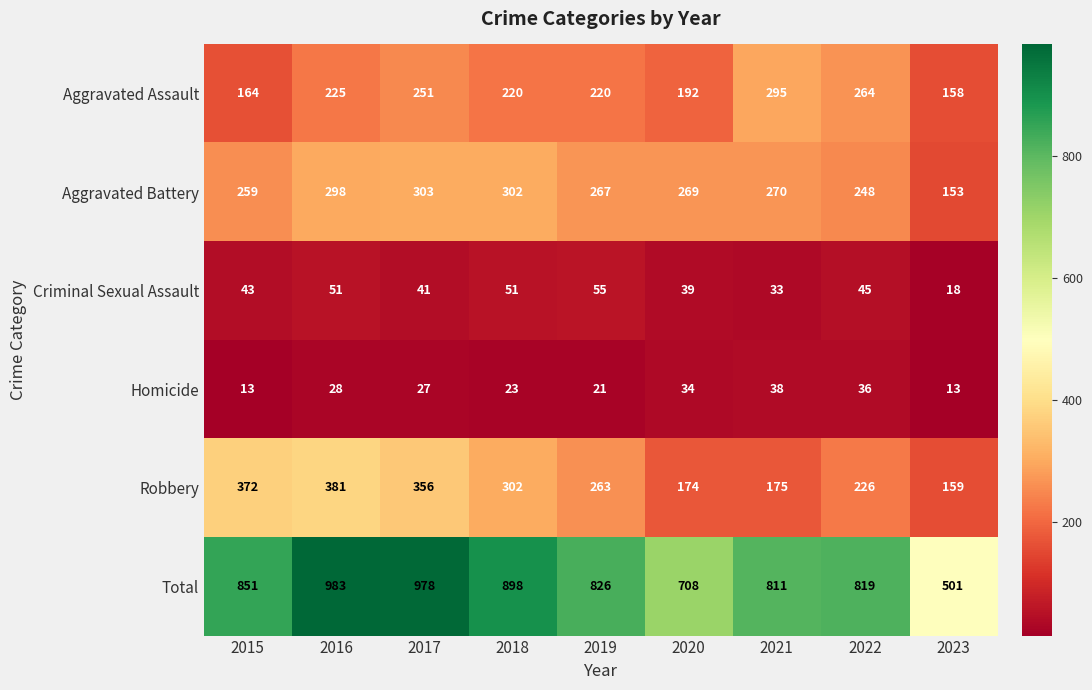

How many series are shown in this chart?

6